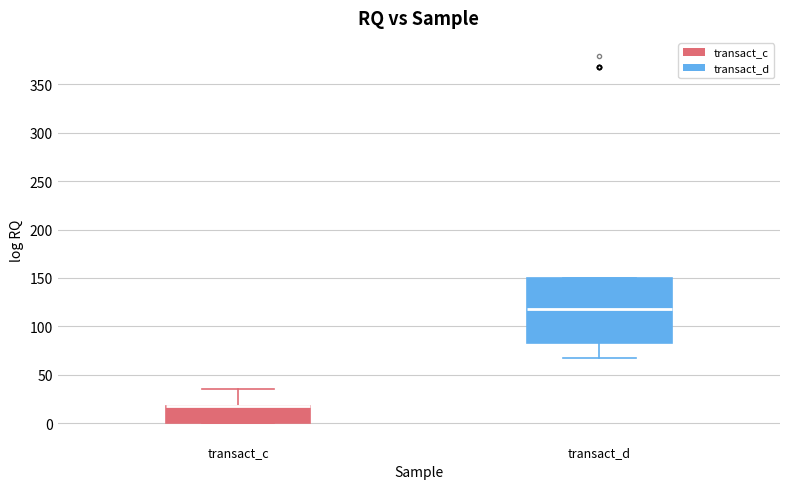

Reading left to right, read every box against the y-axis: the position of its median line, the range the box covers, and the ends of its whiskers. The values are not printed on the chart, so give them approximately, as read against the axis.

transact_c: median 20 (drawn on the box's upper edge), box 0 to 20, whiskers 0 to 35
transact_d: median 120, box 80 to 150, whiskers 70 to 150